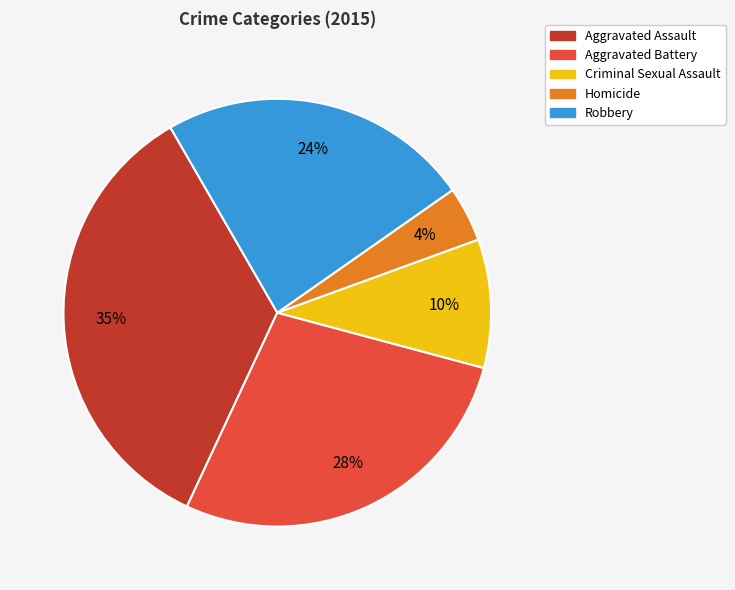

Is there any slice that represents more than half of the pie?

No